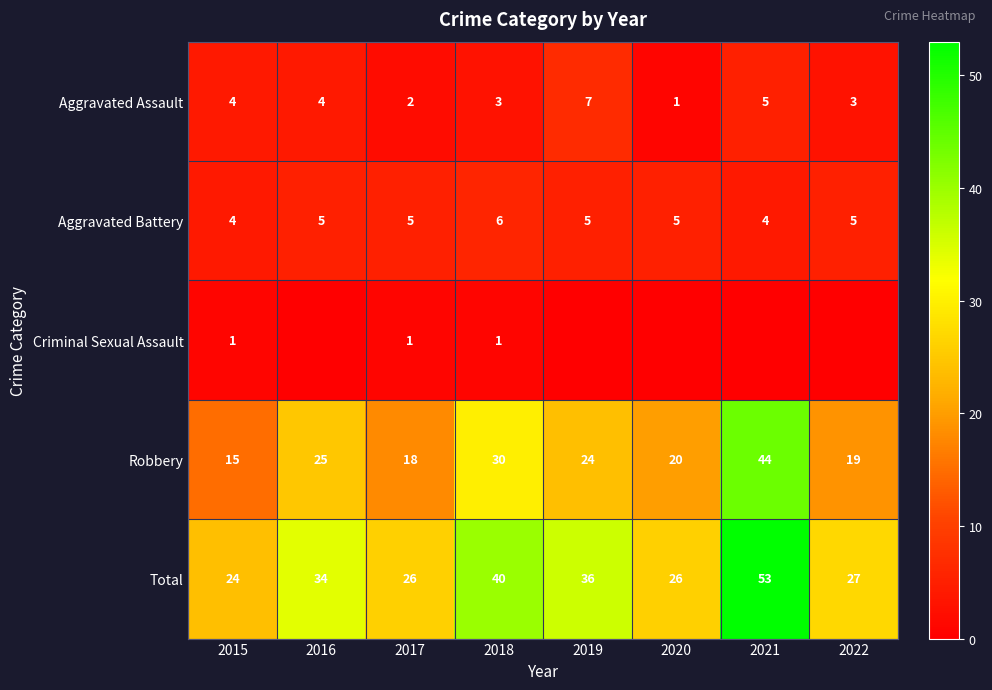

Is it true that Aggravated Assault equals 1 at 2021?

False